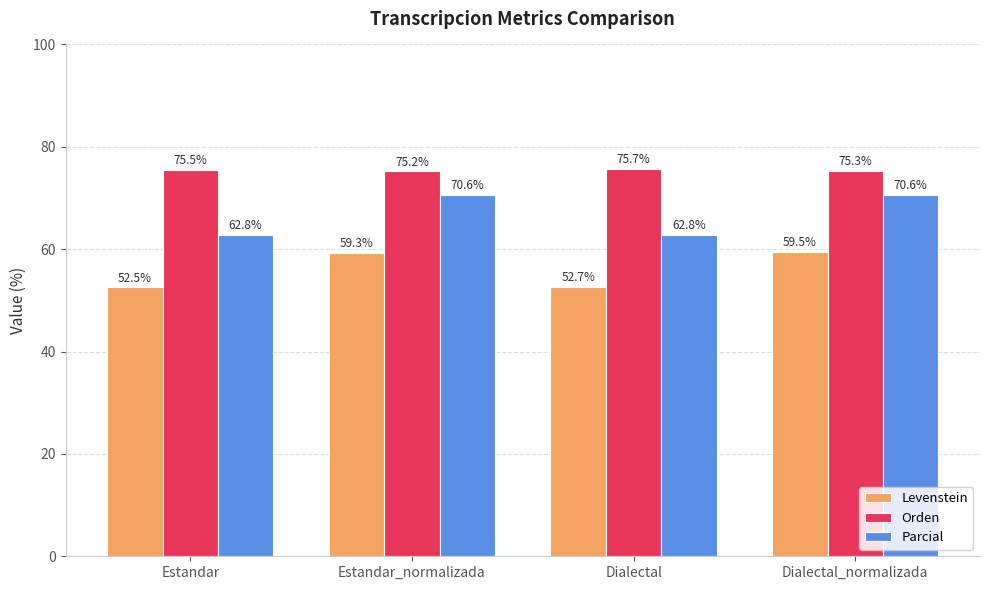

What is the difference between the second highest and second lowest values in the Levenstein series?

6.6